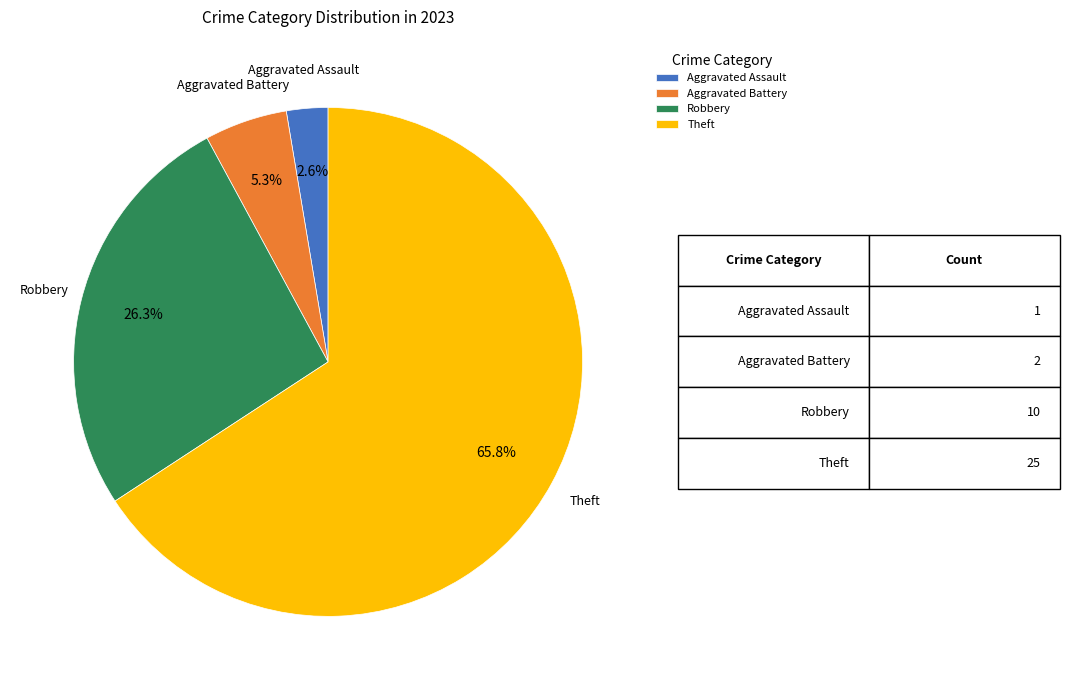

What is the largest slice in the pie chart?

Theft